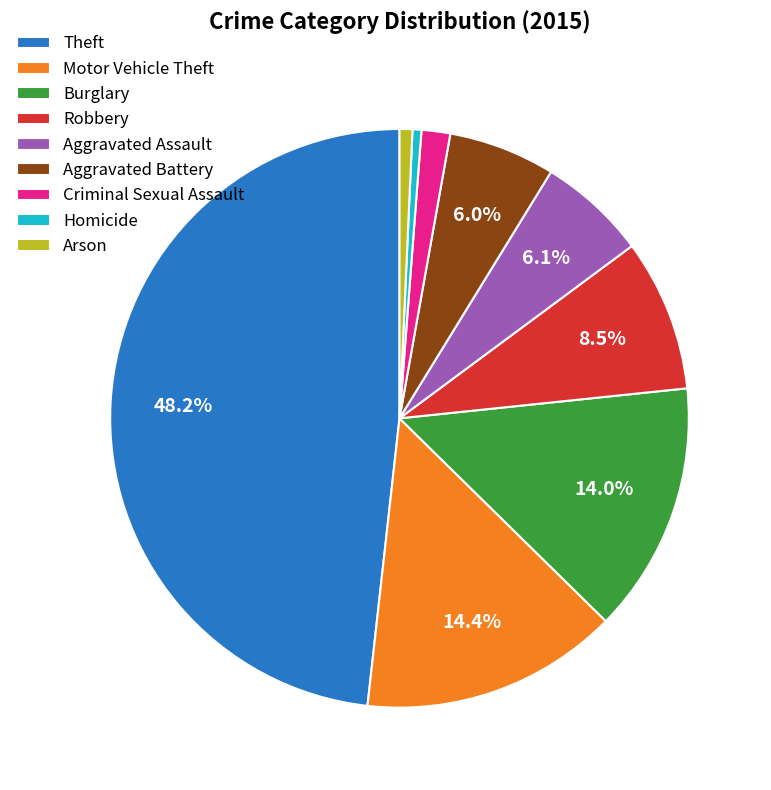

What is the total percentage of Theft and Aggravated Assault?

54.3%